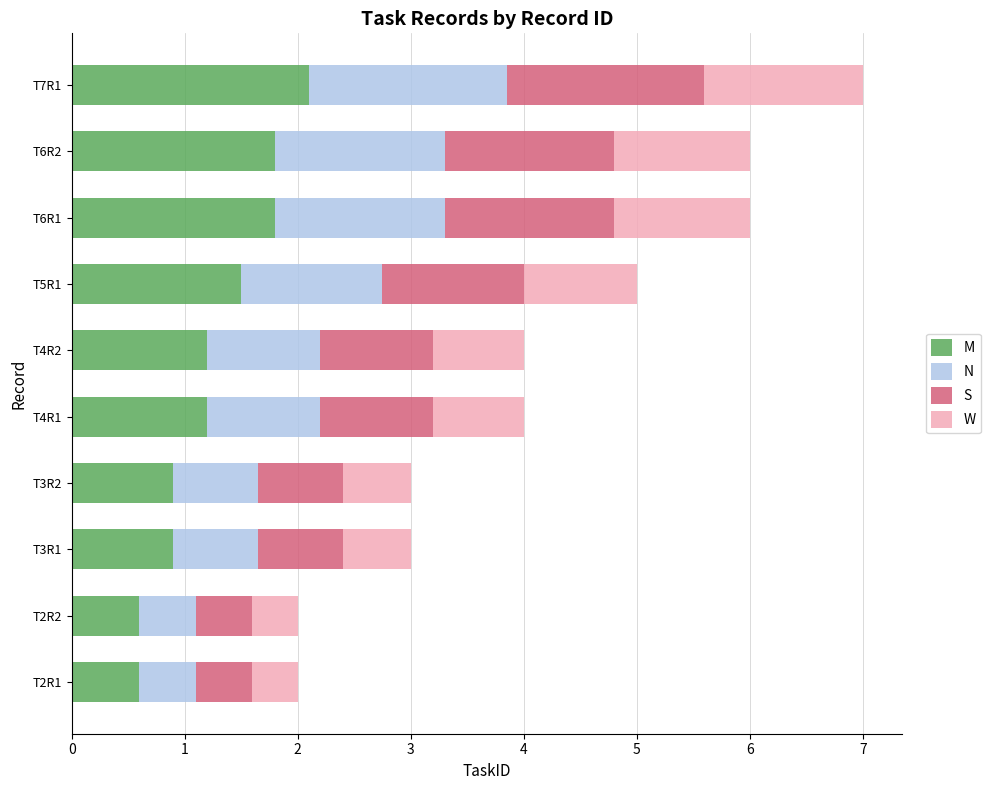

Count the number of data series in this chart.

4